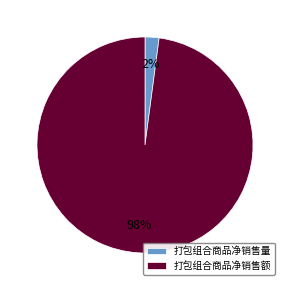

Between 打包组合商品净销售额 and 打包组合商品净销售量, which is larger?

打包组合商品净销售额